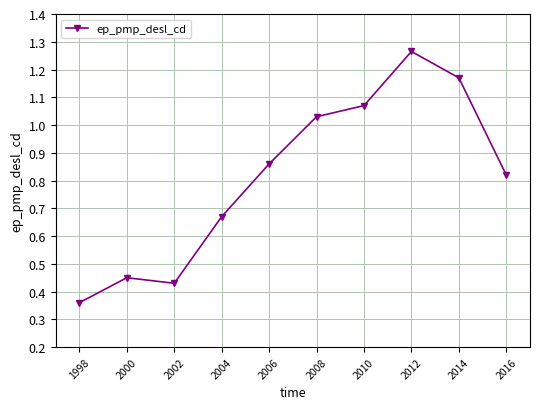

Where is the first local minimum?

2002